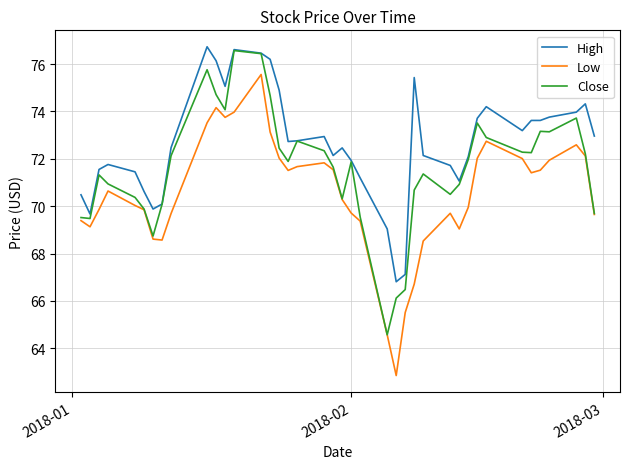

True or false: Low and High intersect in this chart.

False